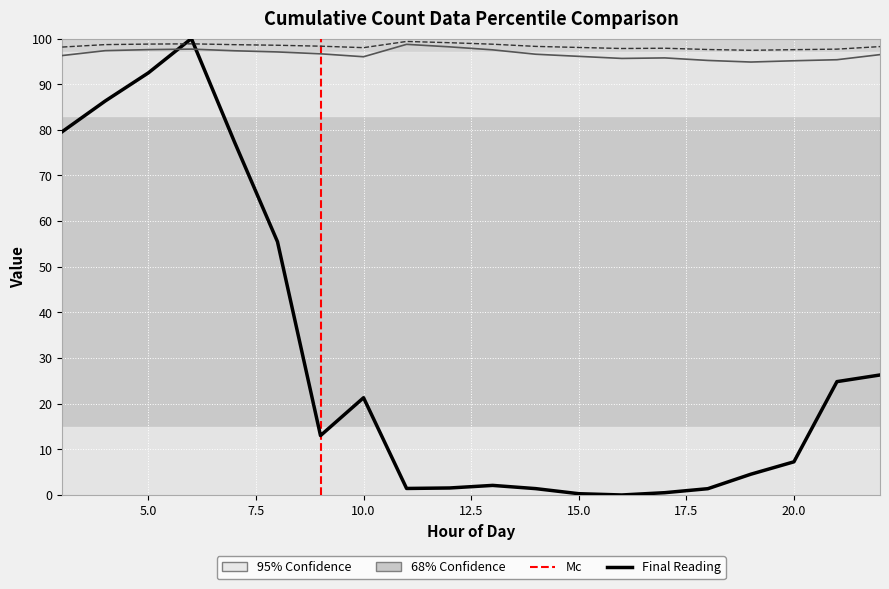

Where is the first local minimum for uncertainity?

10